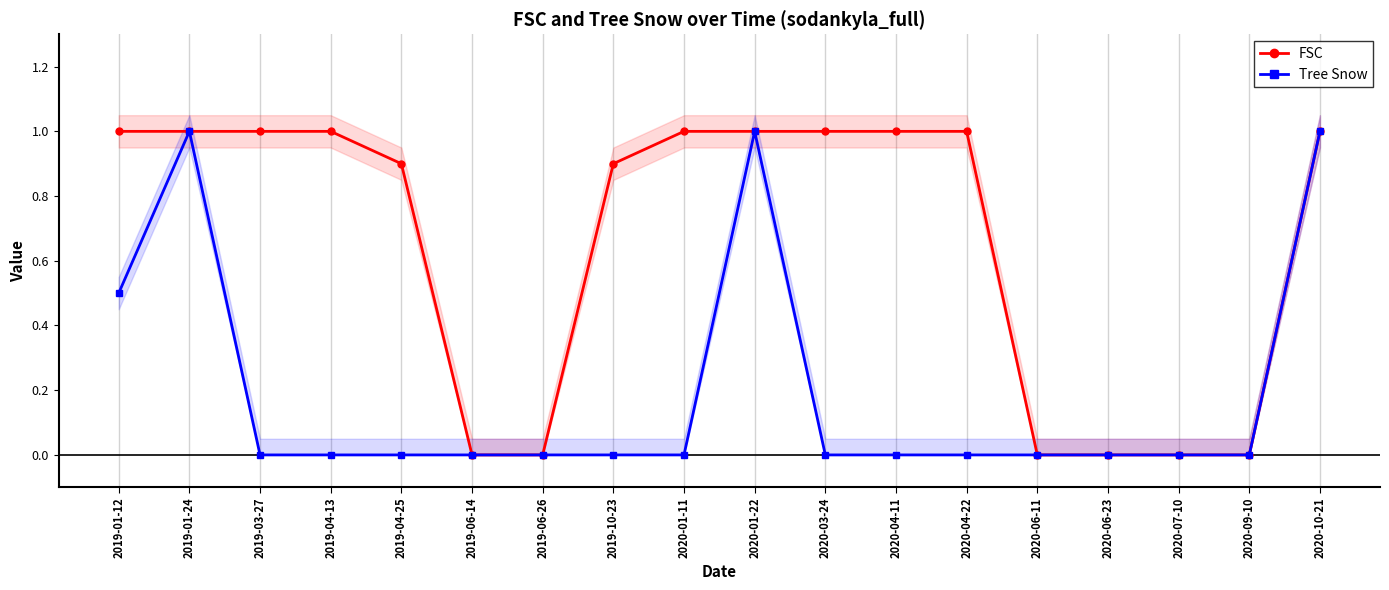

Which category has the lowest value in the Tree Snow series?

2019-03-27